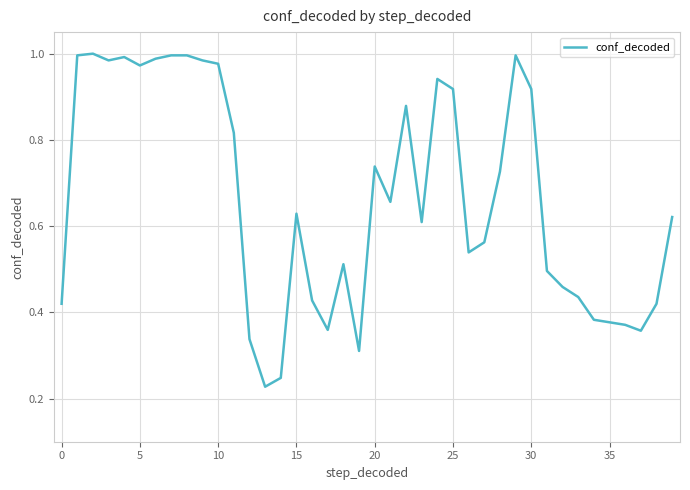

How many lines are shown in the chart?

1